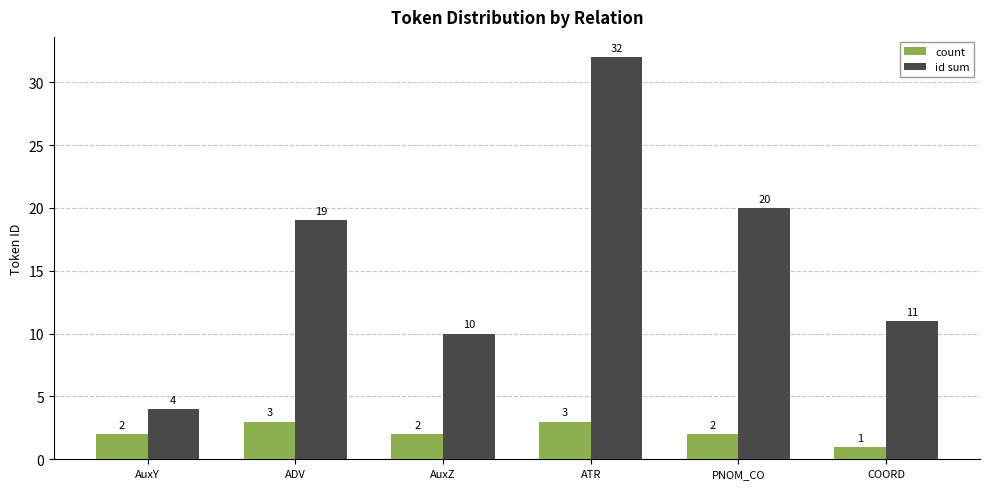

Are the bars grouped side by side (vs. stacked)?

Yes